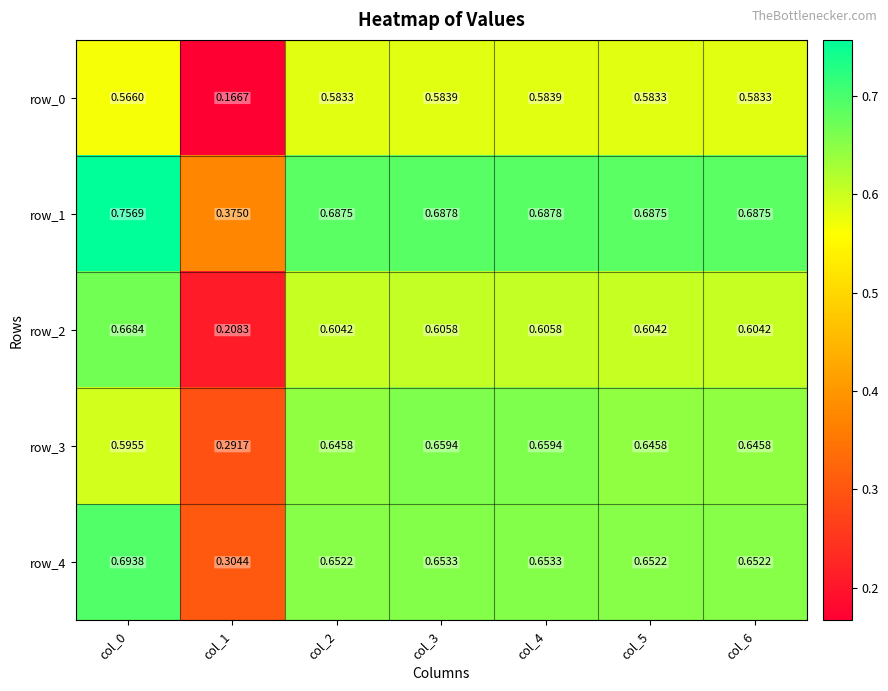

Which category has the lowest value across all series?

col_1